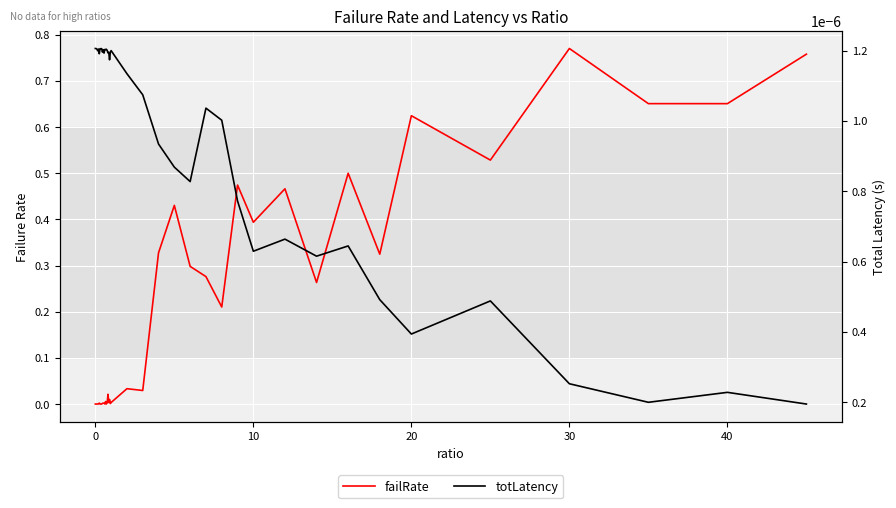

Count the number of categories in the chart.

40